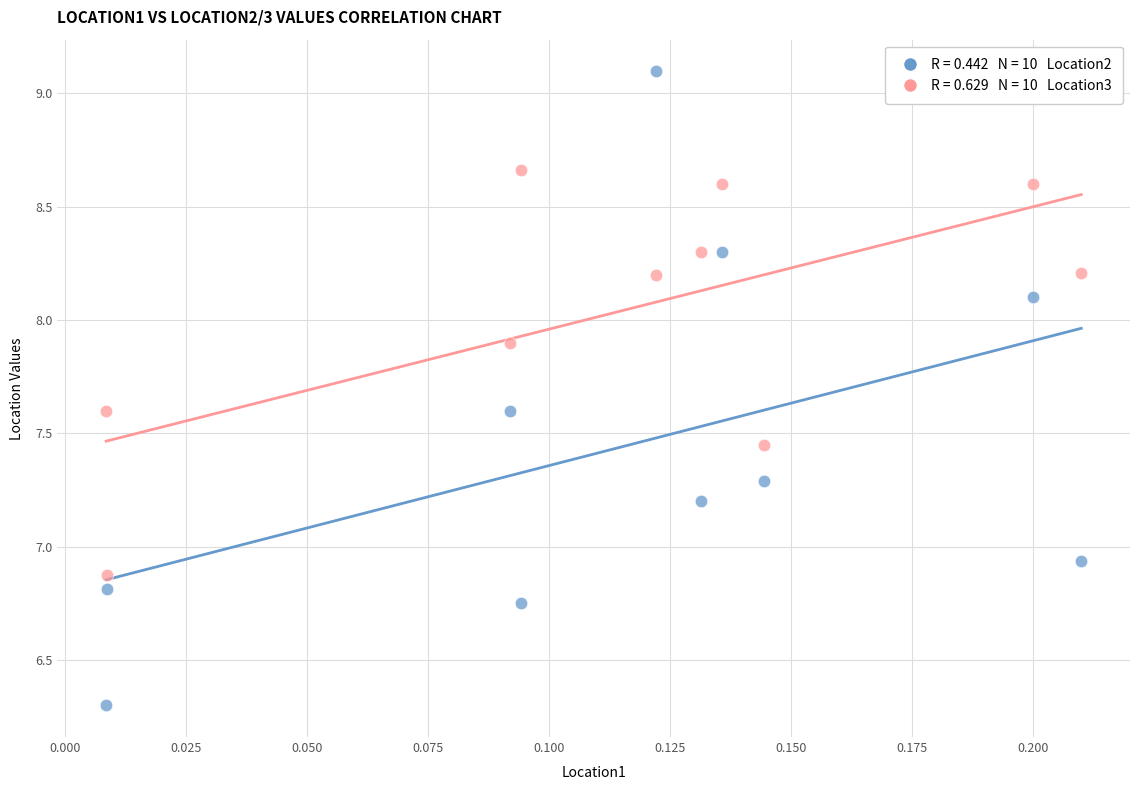

Across all data points, what is the range of Y values (max minus min)?

2.8